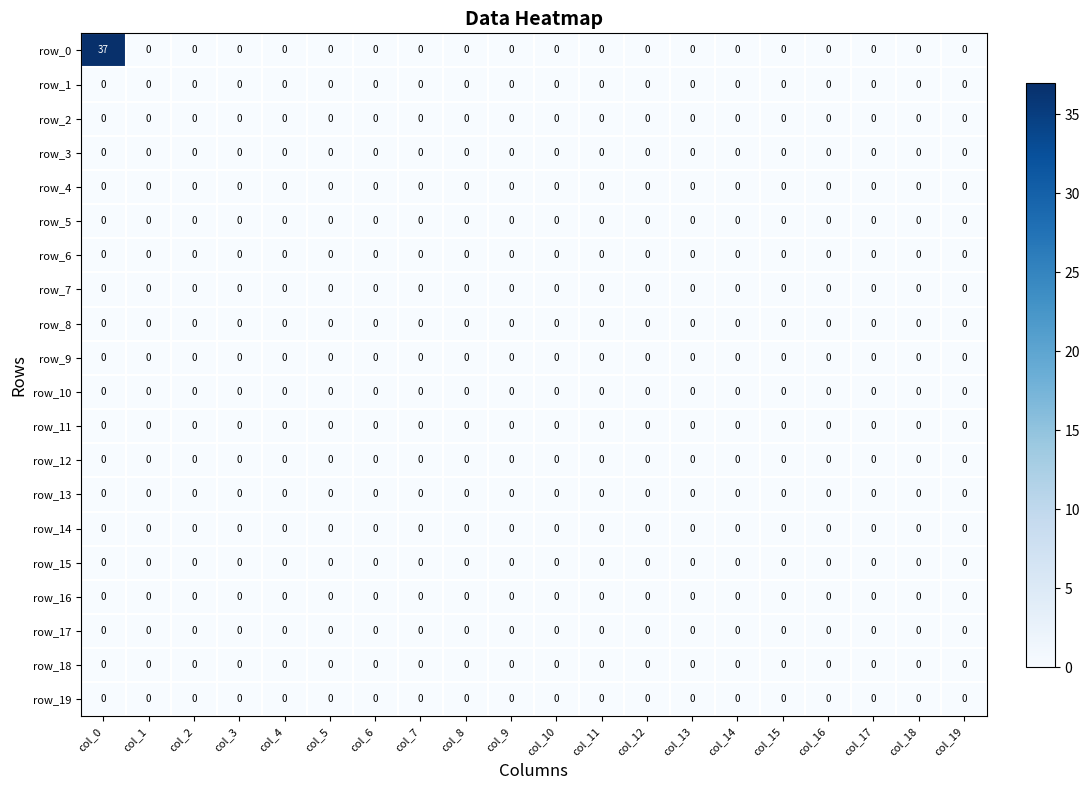

At which category is the sum across all series the highest?

col_0